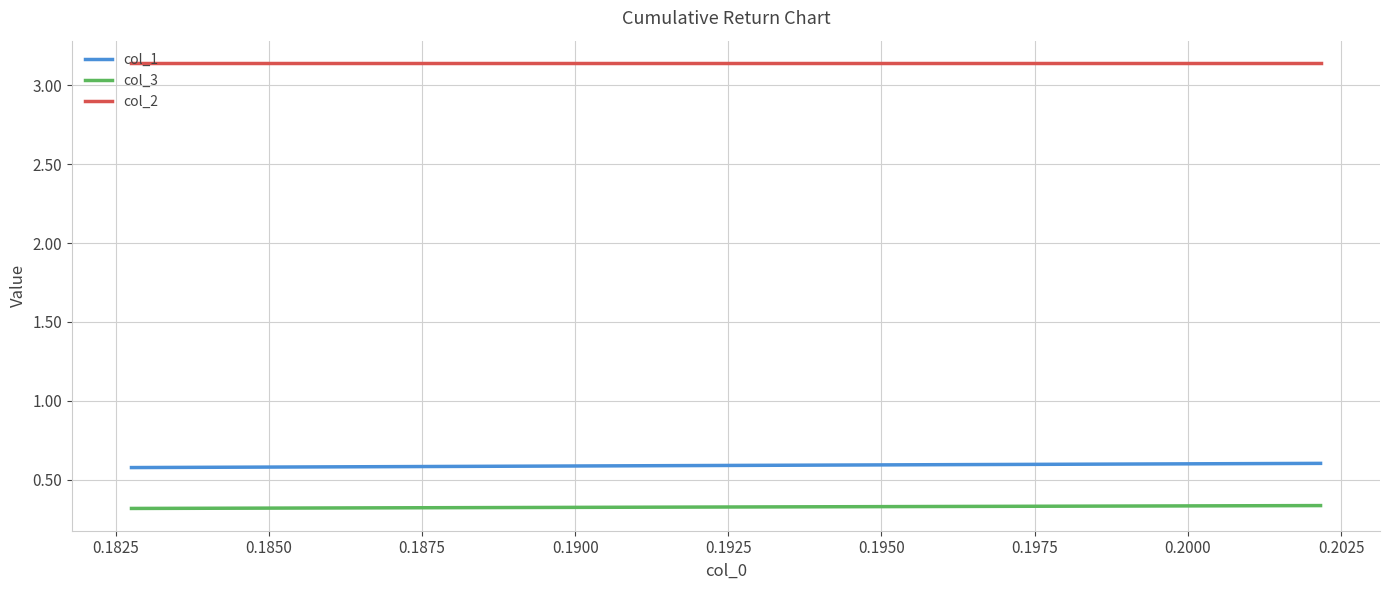

What is the highest value of the col_1 series?

0.6